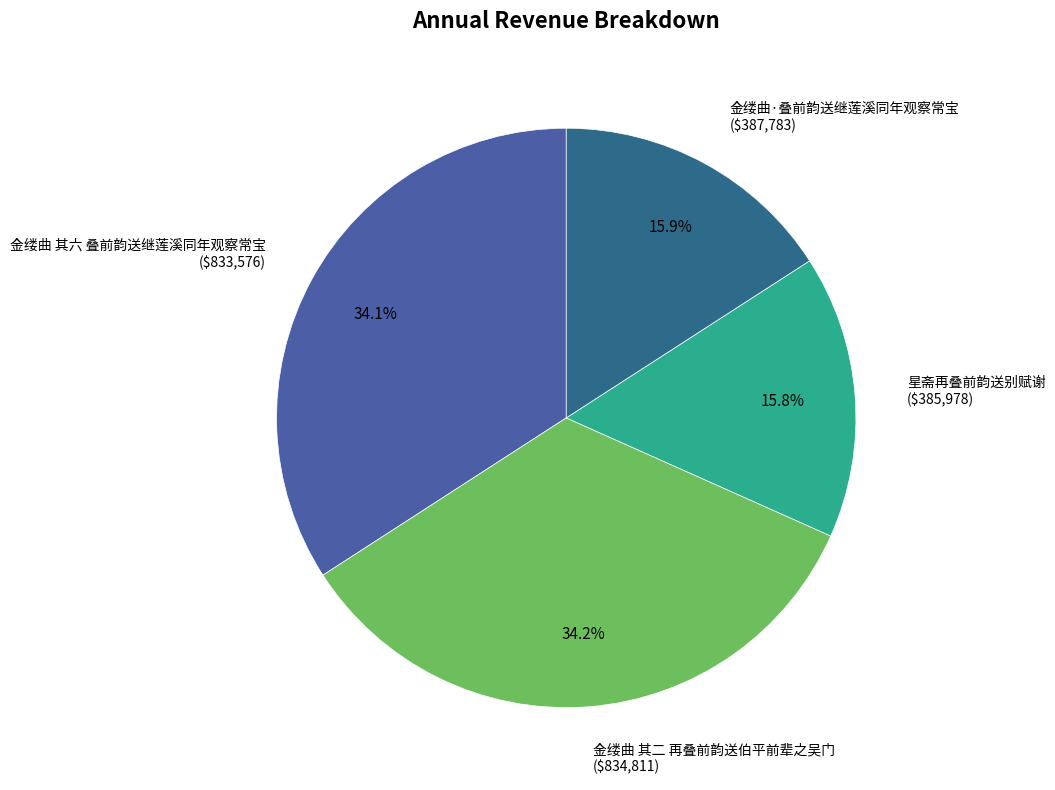

To the nearest percent, what is the combined percentage of 金缕曲 其二 再叠前韵送伯平前辈之吴门 and 金缕曲·叠前韵送继莲溪同年观察常宝?

50%